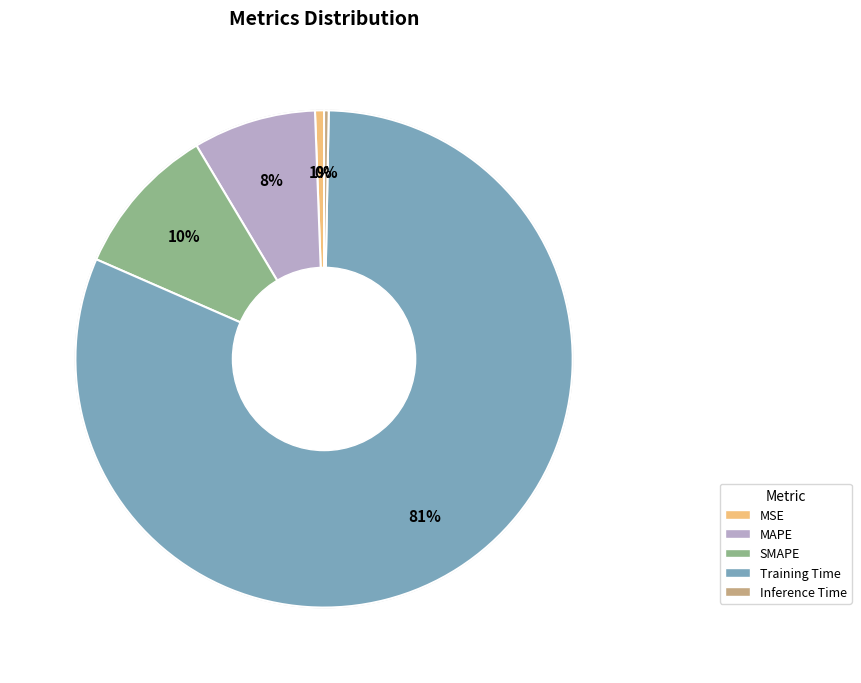

Which has a higher value, Training Time or SMAPE?

Training Time